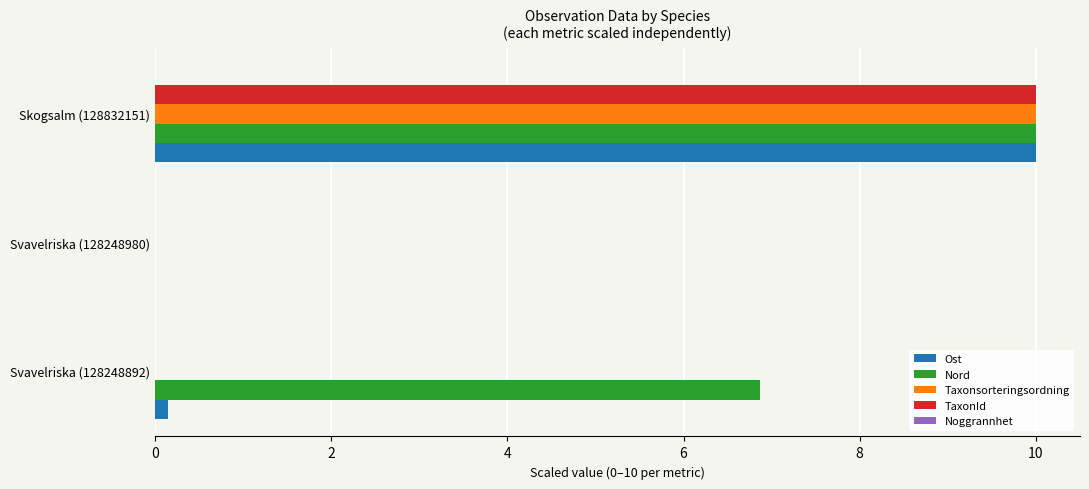

Which series has the largest total across all categories?

Nord